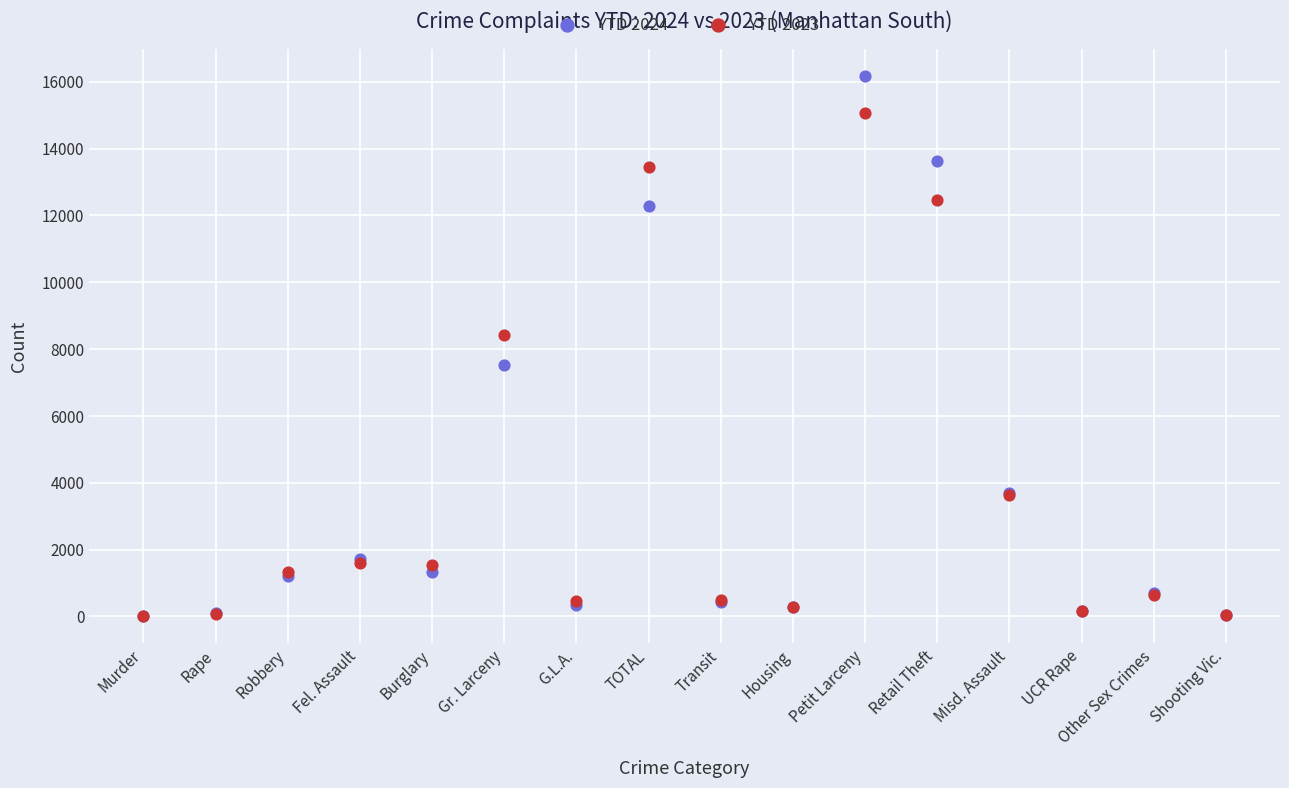

Which series has the largest Y range (max minus min)?

YTD 2024